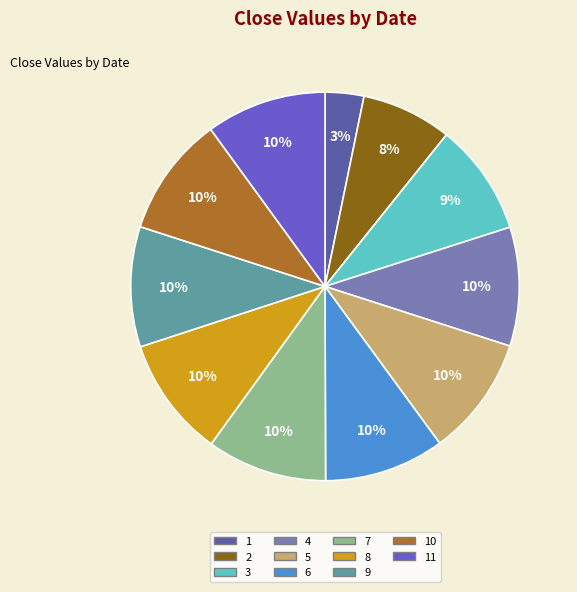

To the nearest percent, what is the difference between the largest and smallest slice percentages?

7%